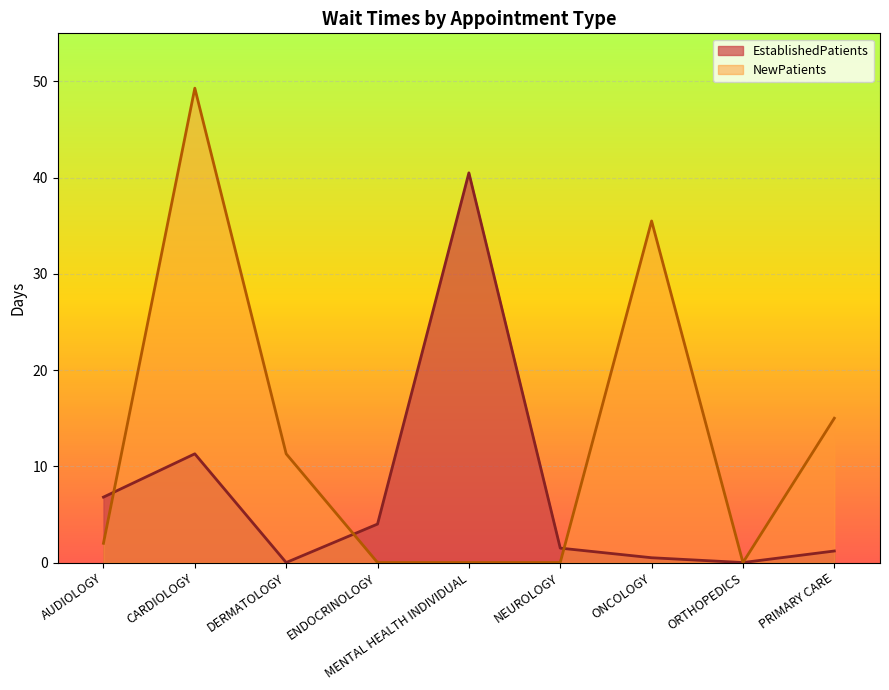

What is the difference between the maximum and minimum values in the NewPatients series?

49.3